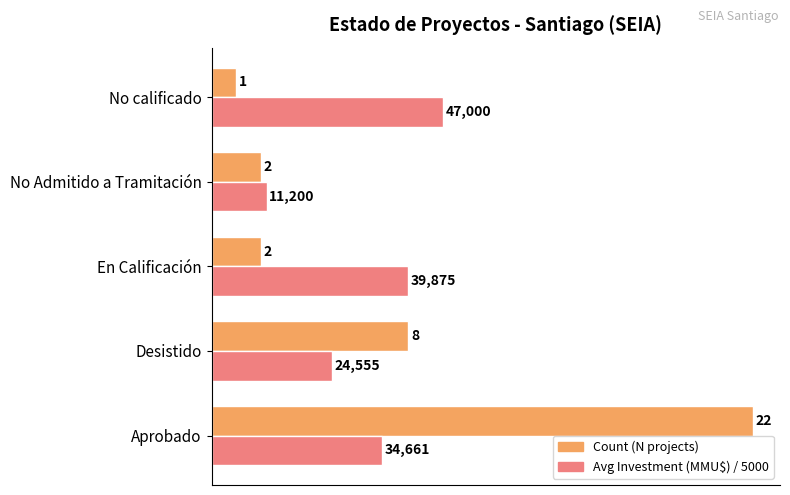

What is the spread (max minus min) of values at En Calificación?

6.0